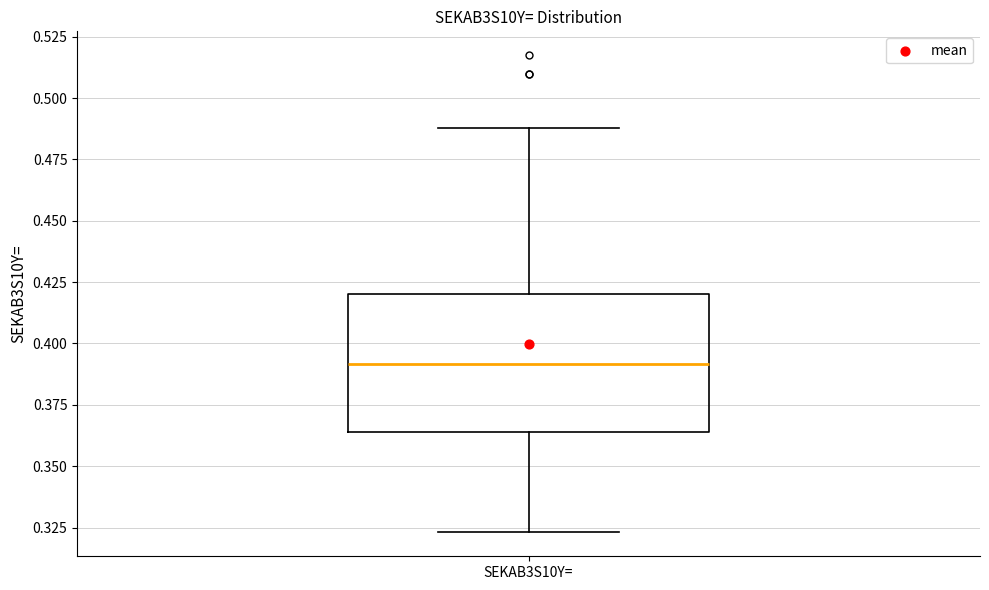

Read this box plot against the y-axis: the position of the median line, the range covered by the box, and the ends of both whiskers. The values are not printed on the chart, so give them approximately, as read against the axis.

median 0.390, box 0.365 to 0.420, whiskers 0.325 to 0.490